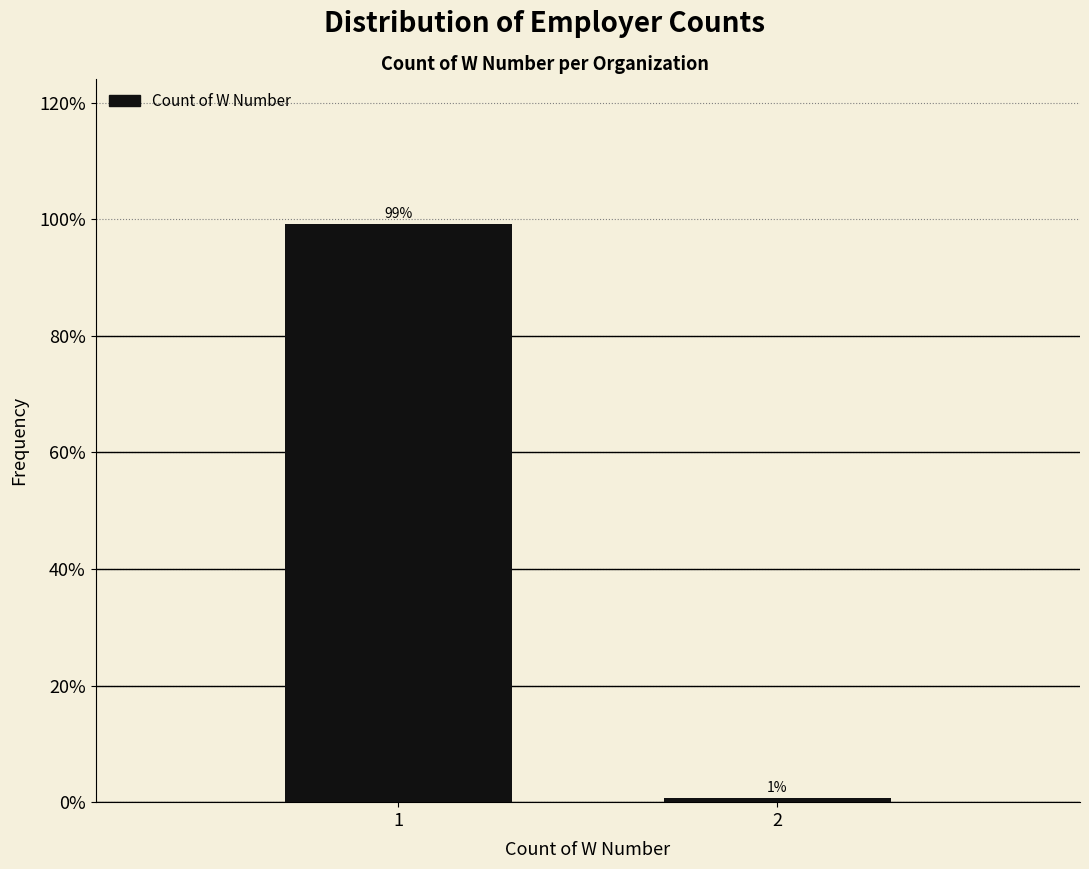

What is the sum of the values at 2 and 1?

100.0